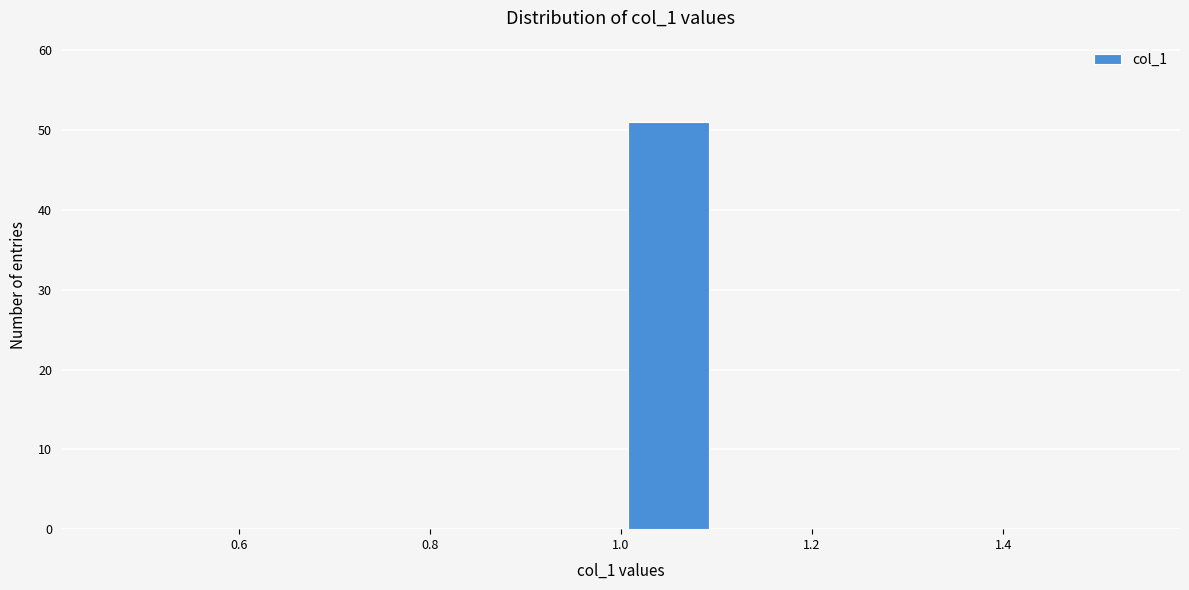

Reading left to right, list every bar in this chart as the range it spans on the x-axis followed by its height. The values are not printed on the chart, so give them approximately, as read against the axis.

0.5 to 0.6: 0
0.6 to 0.7: 0
0.7 to 0.8: 0
0.8 to 0.9: 0
0.9 to 1.0: 0
1.0 to 1.1: 51
1.1 to 1.2: 0
1.2 to 1.3: 0
1.3 to 1.4: 0
1.4 to 1.5: 0